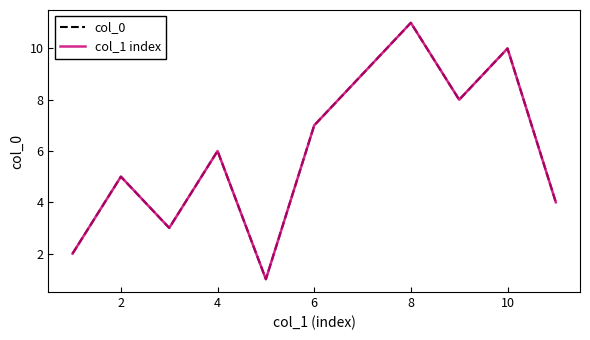

At how many categories does at least one series exceed 5?

6